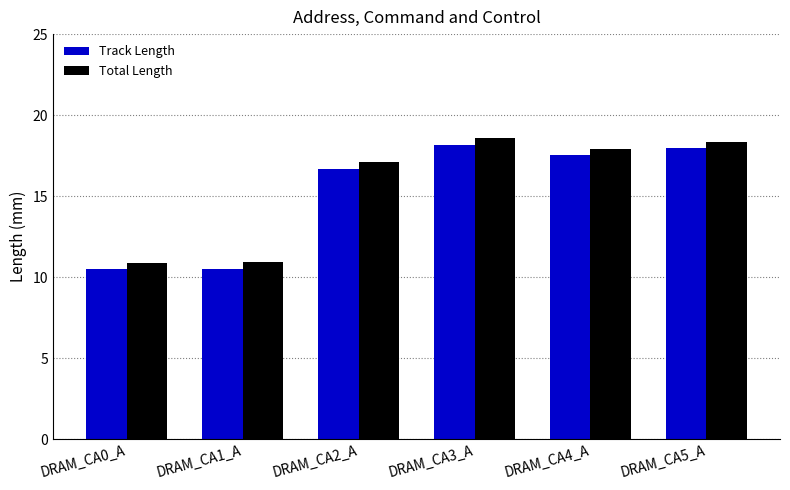

Which label corresponds to the largest value in the chart?

DRAM_CA3_A